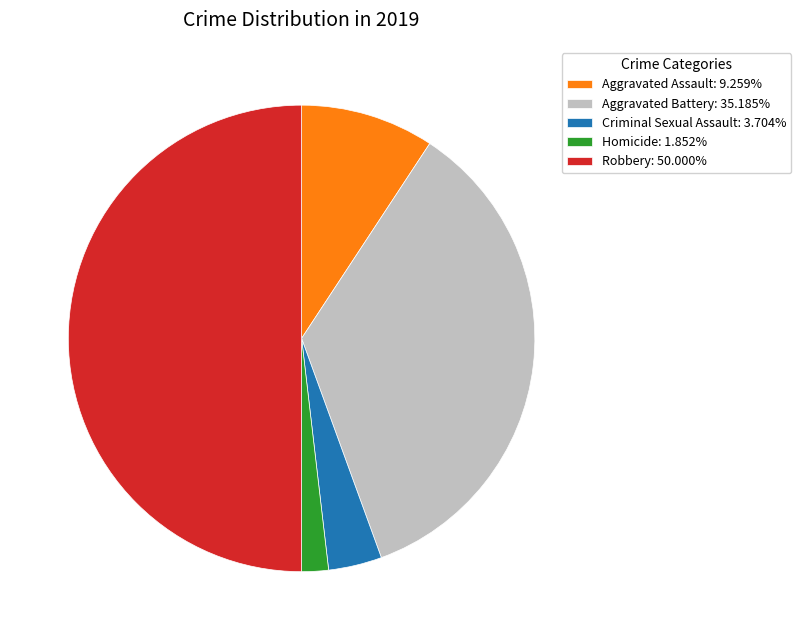

Is the sum of Aggravated Battery and Homicide greater than half?

No